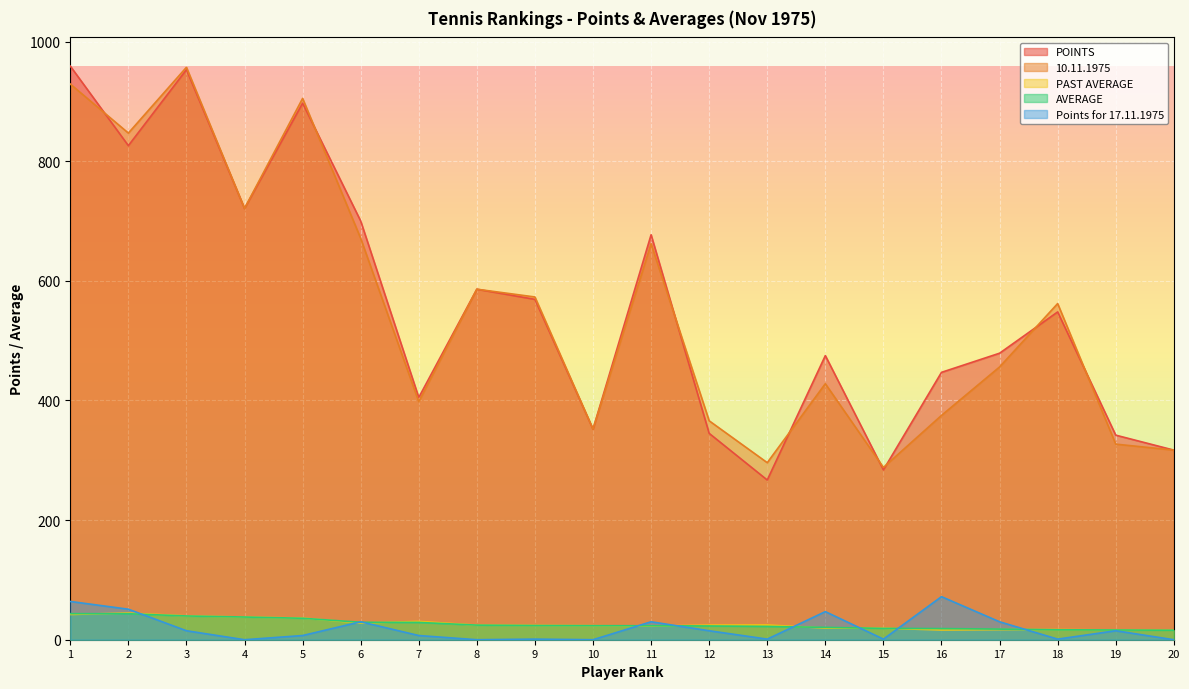

The value of POINTS at 19 is 485.9. True or false?

False